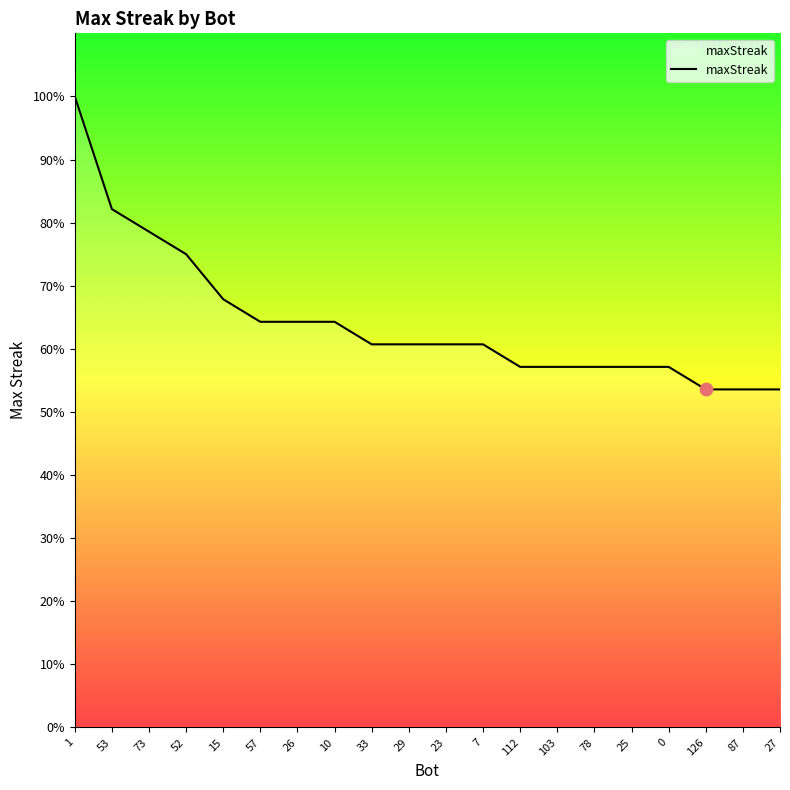

Approximately how many times larger is the value at 27 compared to 112?

0.9